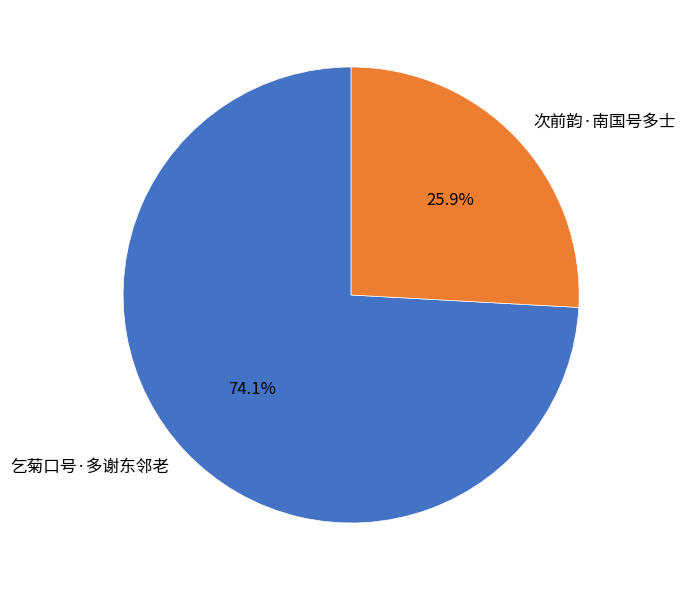

Which has a higher value, 次前韵·南国号多士 or 乞菊口号·多谢东邻老?

乞菊口号·多谢东邻老